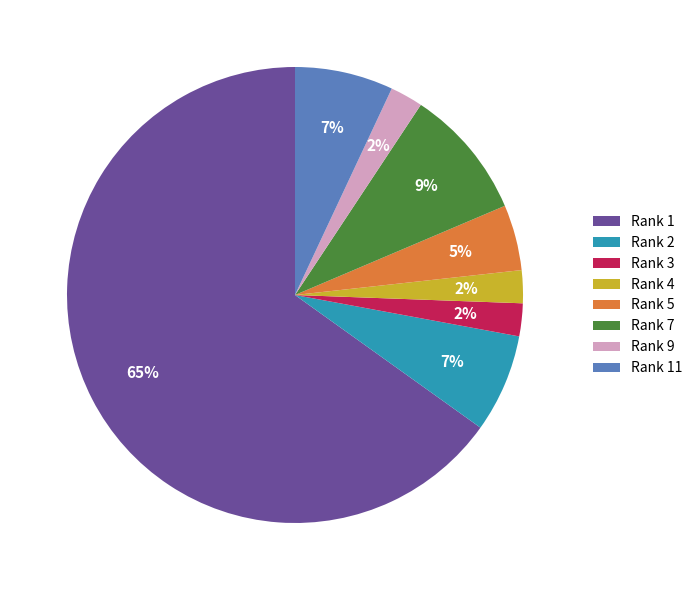

To the nearest percent, what is the difference between the Rank 3 and Rank 2 slice percentages?

5%